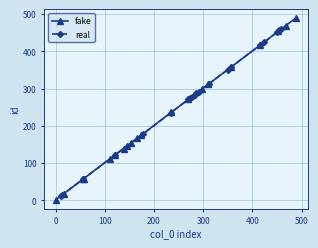

What is the value of the real point at the 12th from the left?

292